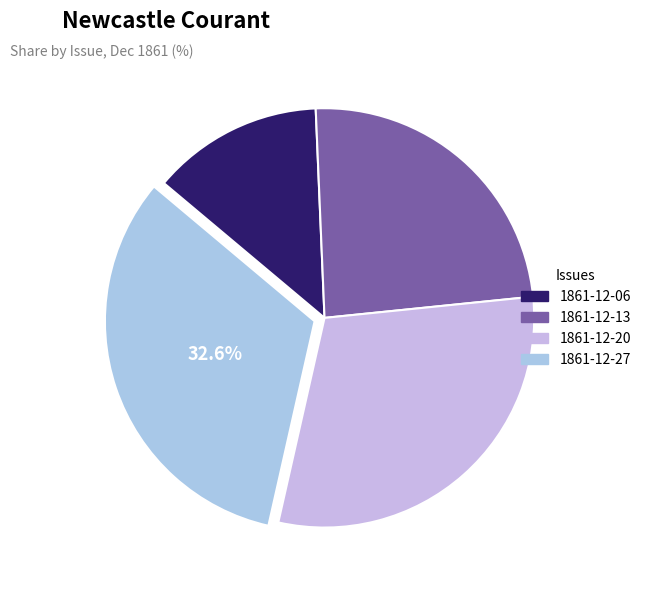

How many slices are in this pie chart?

4